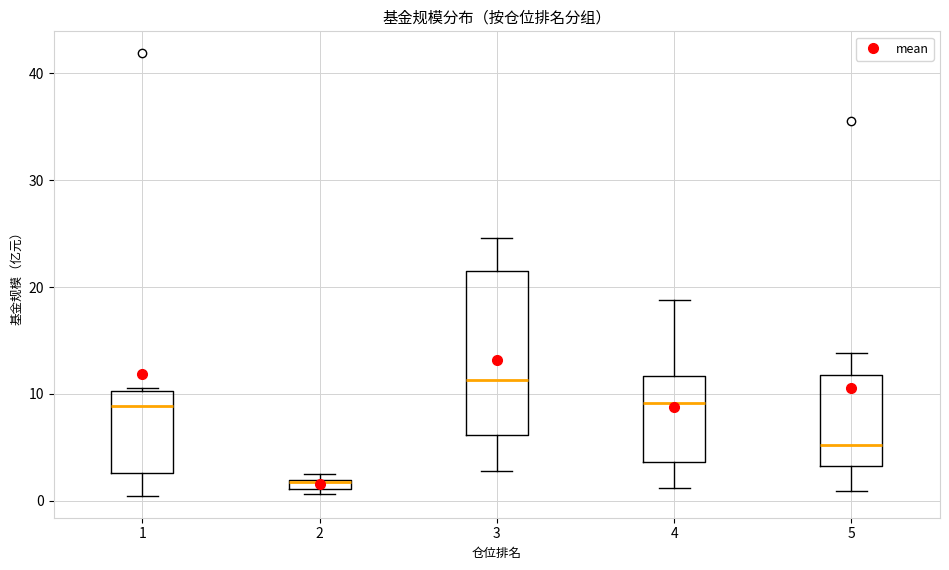

Where does the upper whisker of the box at x = 3 end on the y-axis? The values are not printed on the chart, so give them approximately, as read against the axis.

25